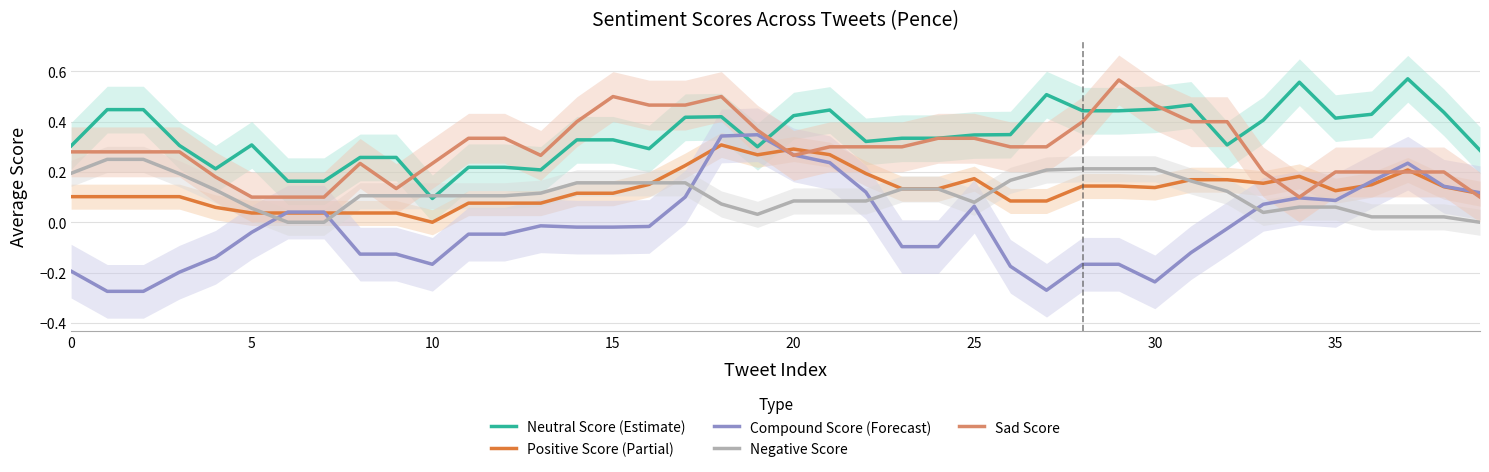

Is it true that Sad Score equals 0.5 at 15?

True